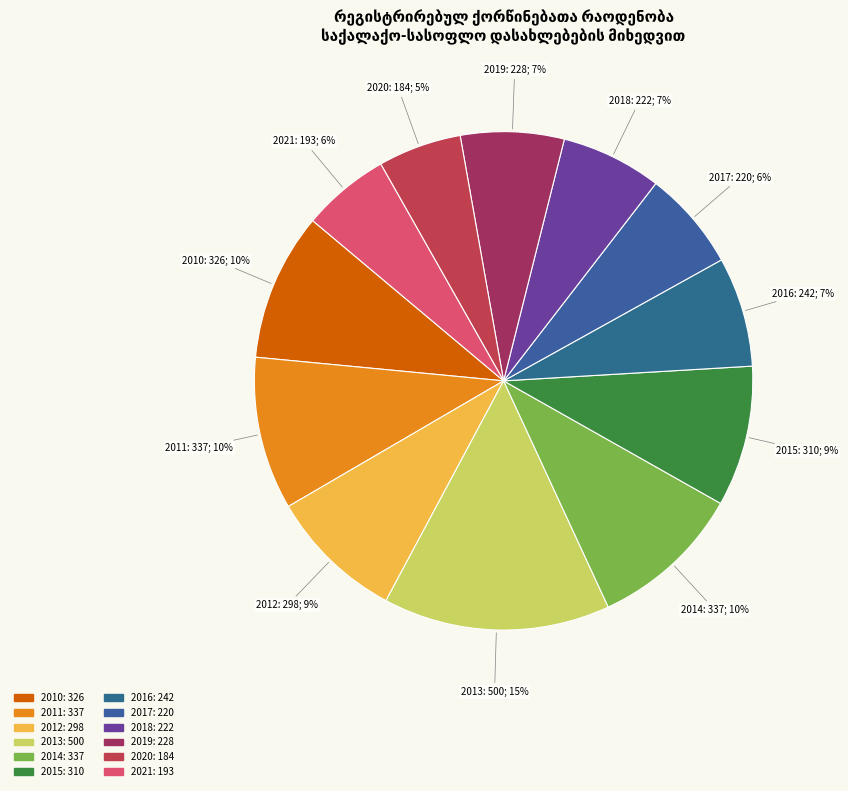

To the nearest percent, what percentage of the pie is 2012?

9%